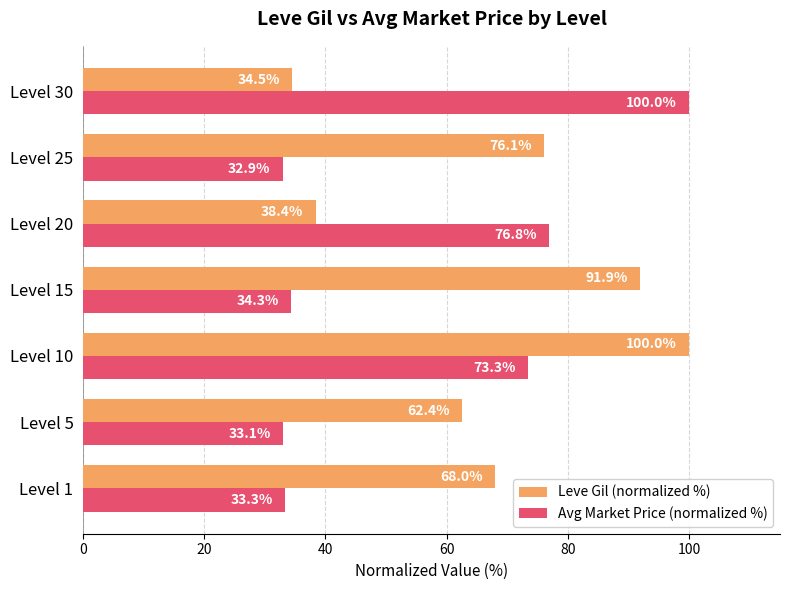

What value does the Avg Market Price (normalized %) series have at Level 15?

34.3